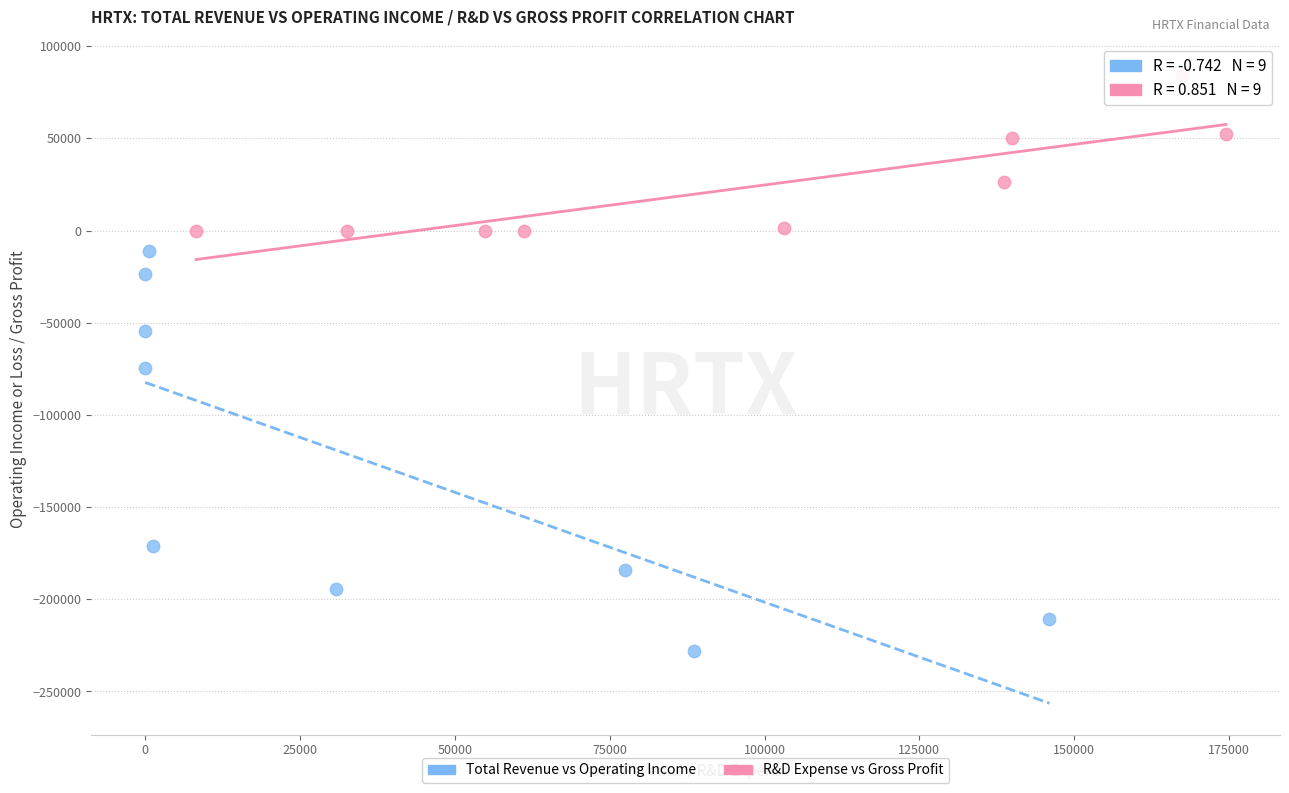

Which series has the widest spread of Y values?

Total Revenue vs Operating Income